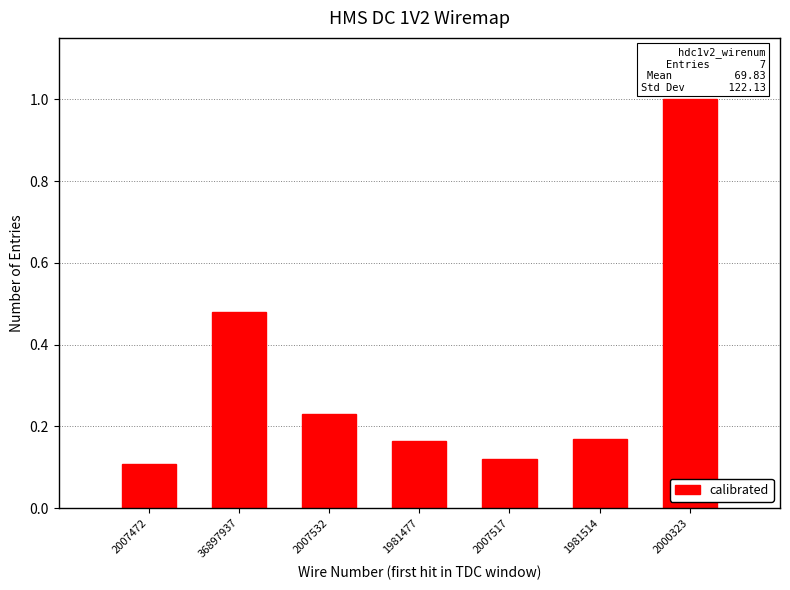

The value at 2000323 is 0.4. True or false?

False